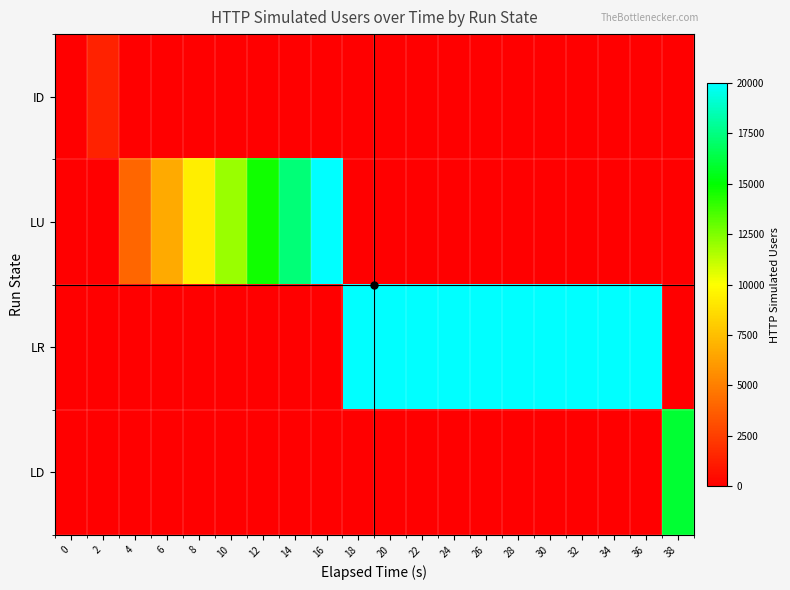

Reading left to right, what are all the values shown in this chart?

ID: 0=0	2=1334	4=0	6=0	8=0	10=0	12=0	14=0	16=0	18=0	20=0	22=0	24=0	26=0	28=0	30=0	32=0	34=0	36=0	38=0
LU: 0=0	2=0	4=4002	6=6670	8=9336	10=12002	12=14668	14=17334	16=20000	18=0	20=0	22=0	24=0	26=0	28=0	30=0	32=0	34=0	36=0	38=0
LR: 0=0	2=0	4=0	6=0	8=0	10=0	12=0	14=0	16=0	18=20000	20=20000	22=20000	24=20000	26=20000	28=20000	30=20000	32=20000	34=20000	36=20000	38=0
LD: 0=0	2=0	4=0	6=0	8=0	10=0	12=0	14=0	16=0	18=0	20=0	22=0	24=0	26=0	28=0	30=0	32=0	34=0	36=0	38=16000